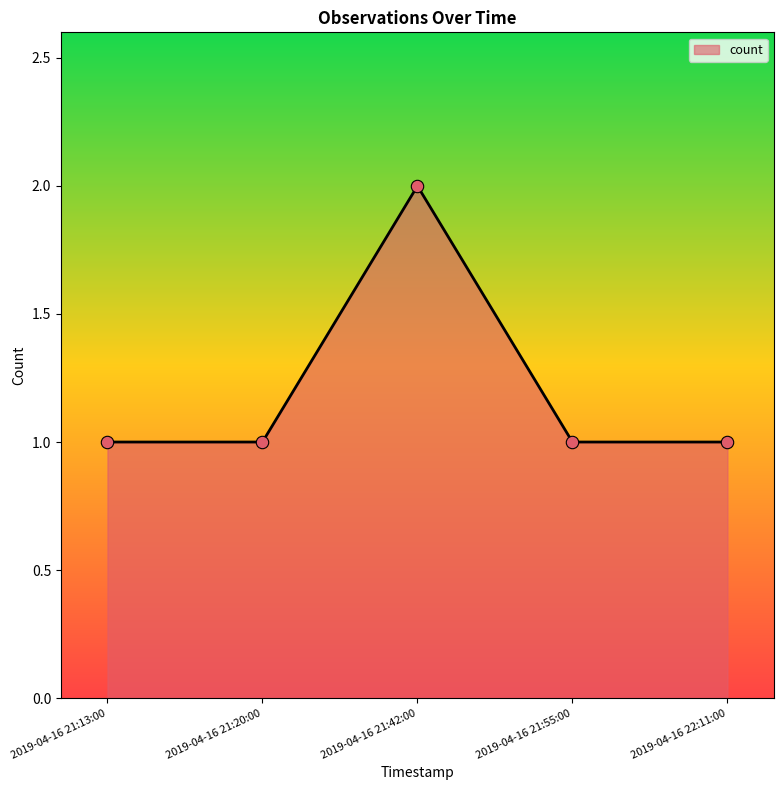

What is the change in value from 2019-04-16 21:42:00 to 2019-04-16 22:11:00?

-1